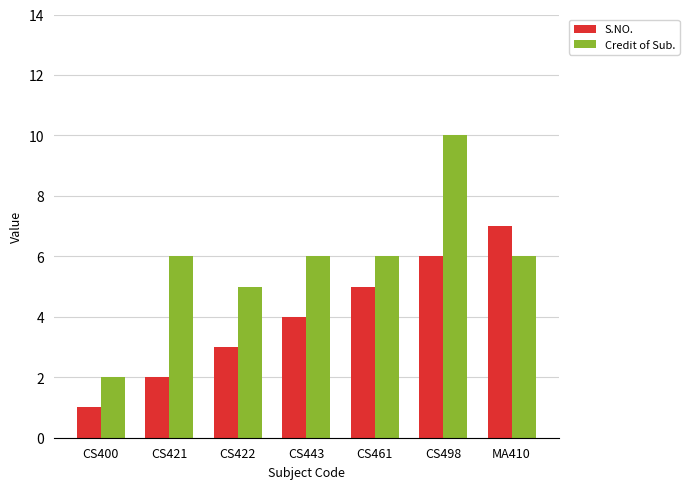

Reading left to right, list all the values displayed in this chart.

S.NO.: CS400=1	CS421=2	CS422=3	CS443=4	CS461=5	CS498=6	MA410=7
Credit of Sub.: CS400=2	CS421=6	CS422=5	CS443=6	CS461=6	CS498=10	MA410=6